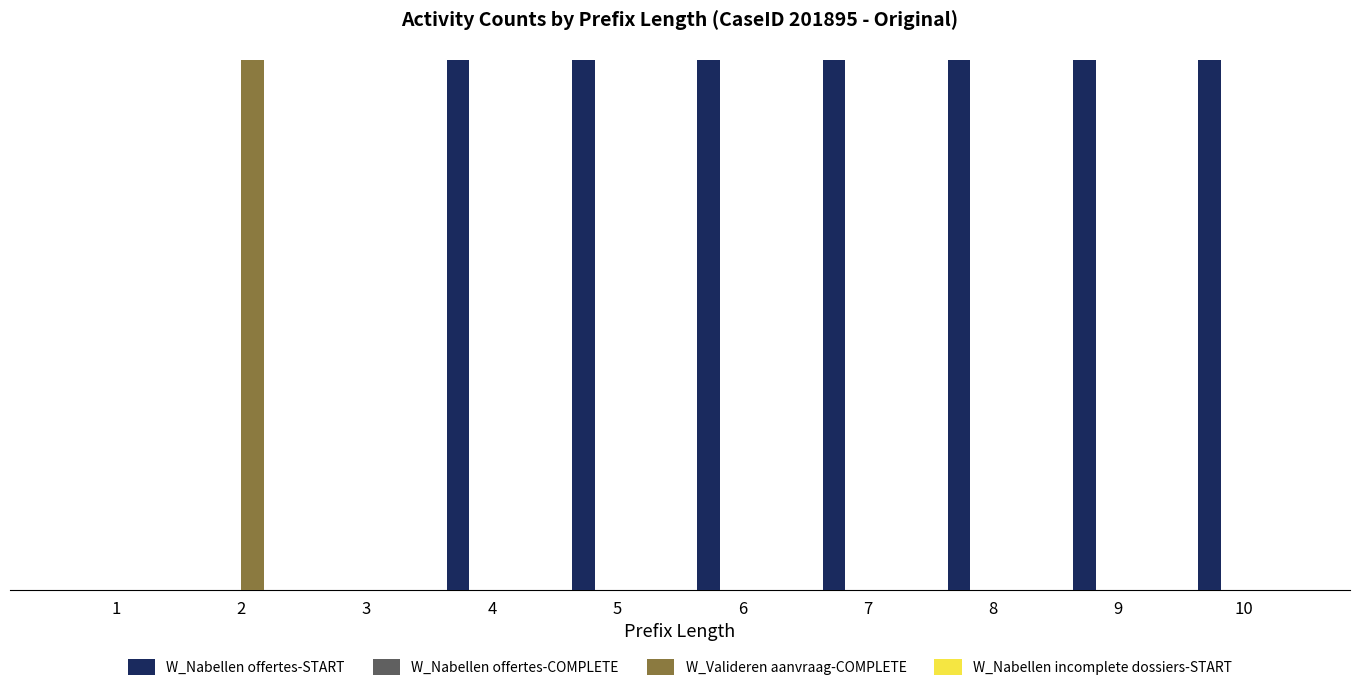

Are the bars horizontal?

No